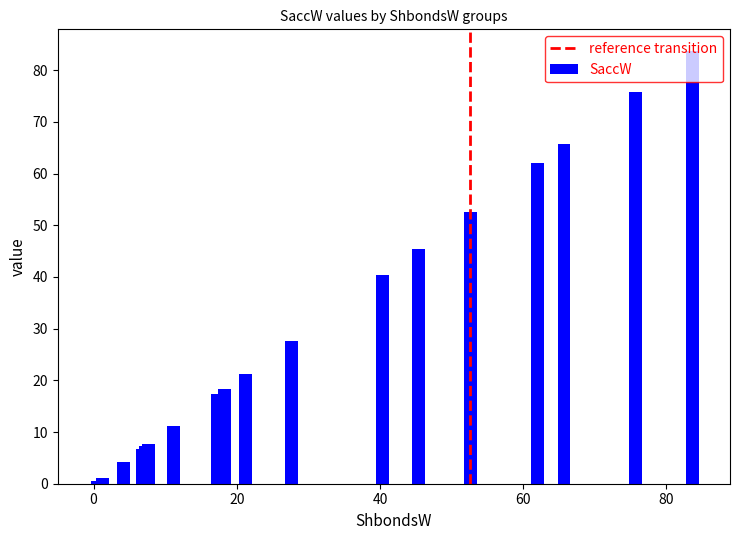

What is the sum of all values?

548.7